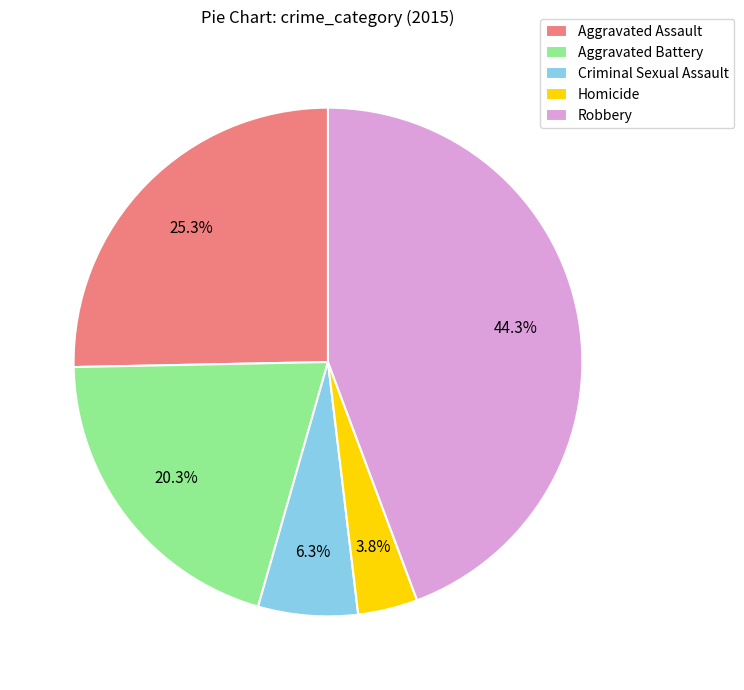

What percentage is NOT represented by Criminal Sexual Assault?

93.7%